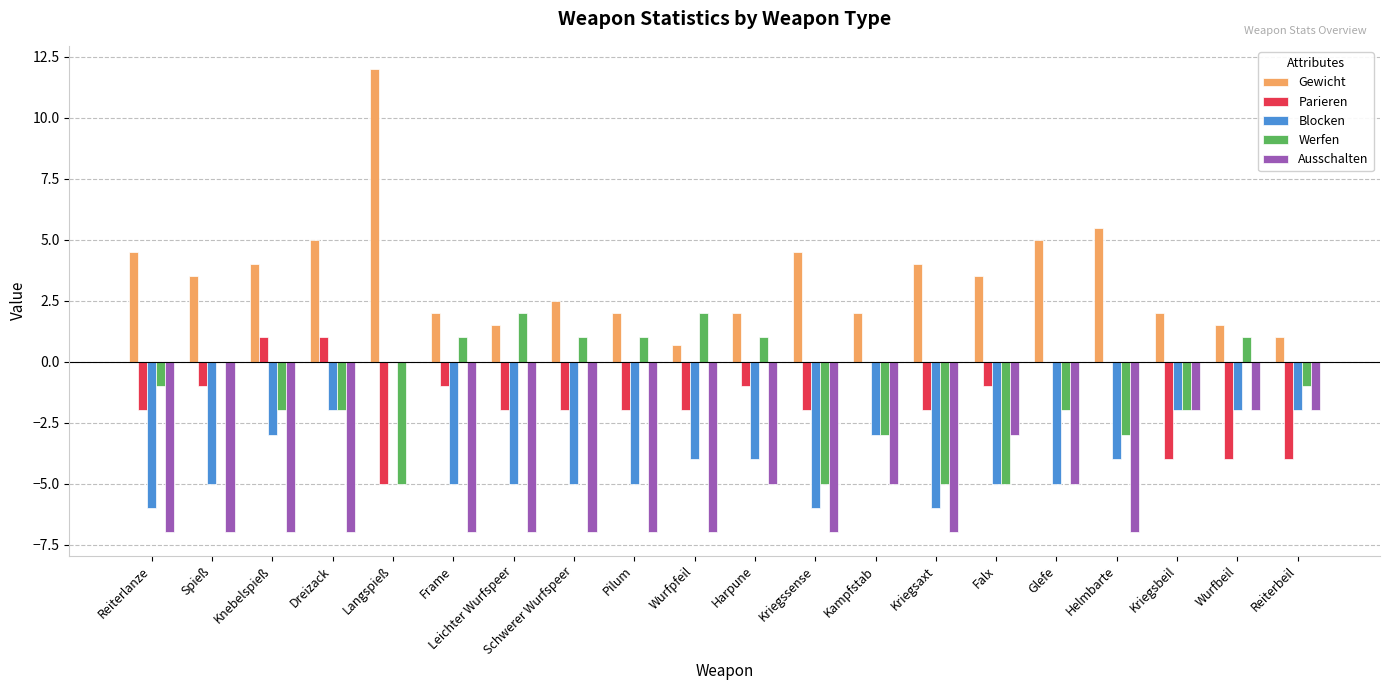

What is the sum of the Ausschalten values at Kampfstab and Wurfpfeil?

-12.0